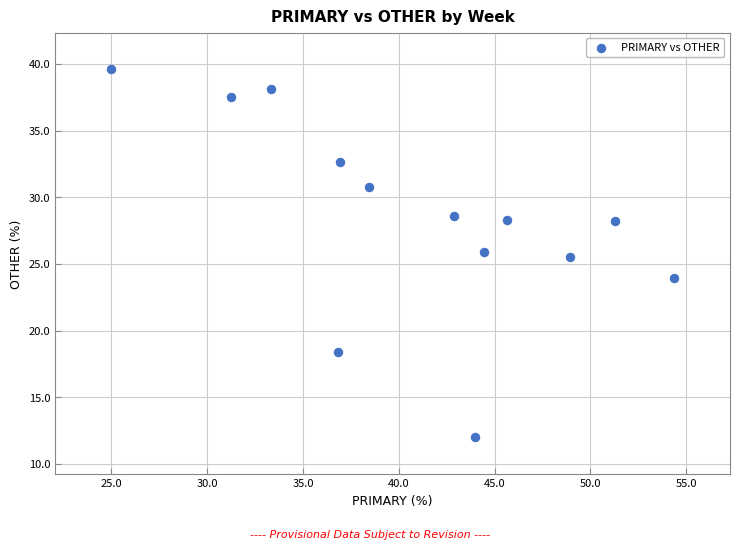

What is the range of Y values (max minus min)?

27.6